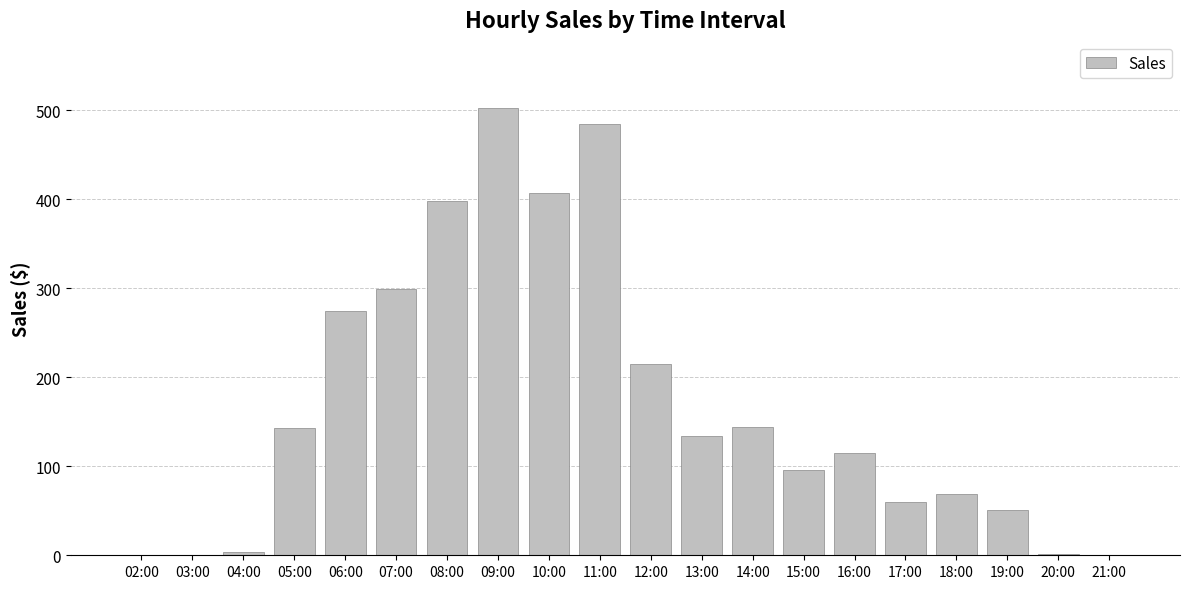

At which category does the chart reach its peak across all series?

09:00